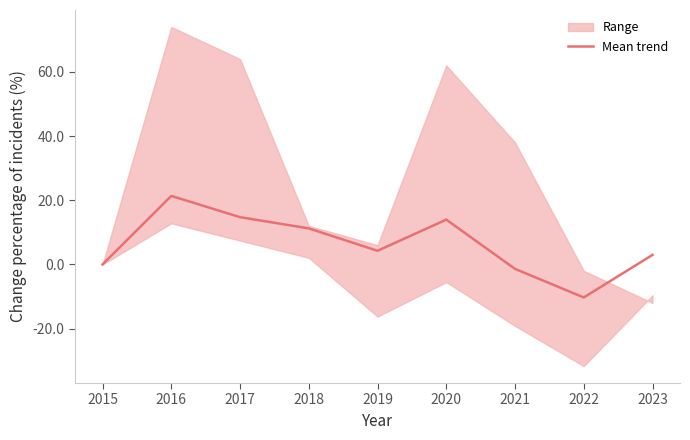

Rank the categories by value from highest to lowest.

2016, 2017, 2020, 2018, 2019, 2023, 2015, 2021, 2022